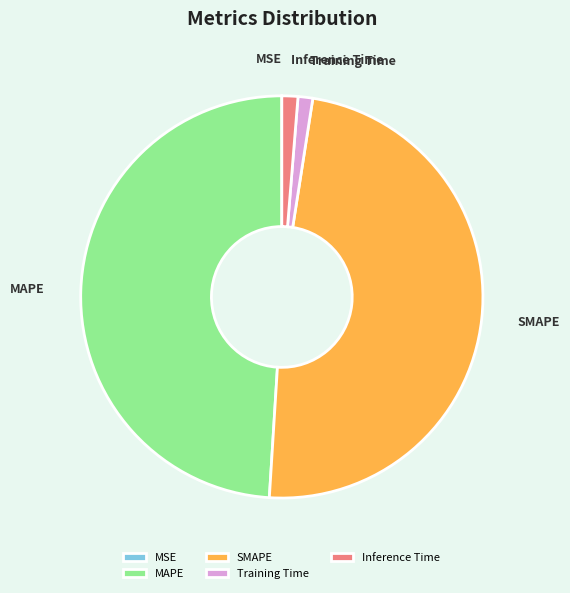

Does any single category account for the majority?

No